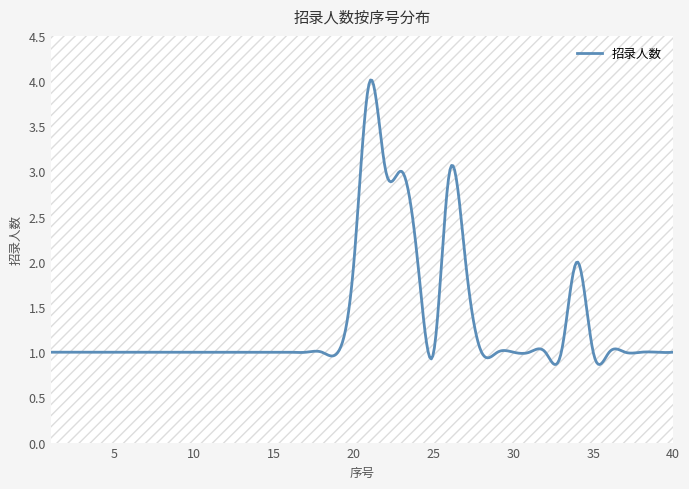

How many points are lower than both their immediate neighbors (excluding endpoints)?

1